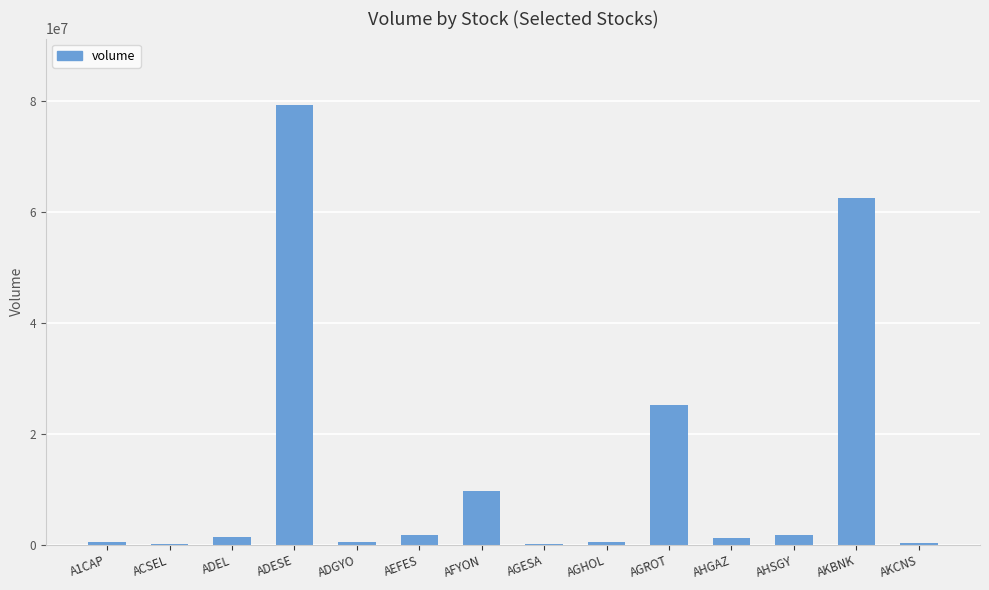

Where is the data nearest to the value 39709188?

AGROT